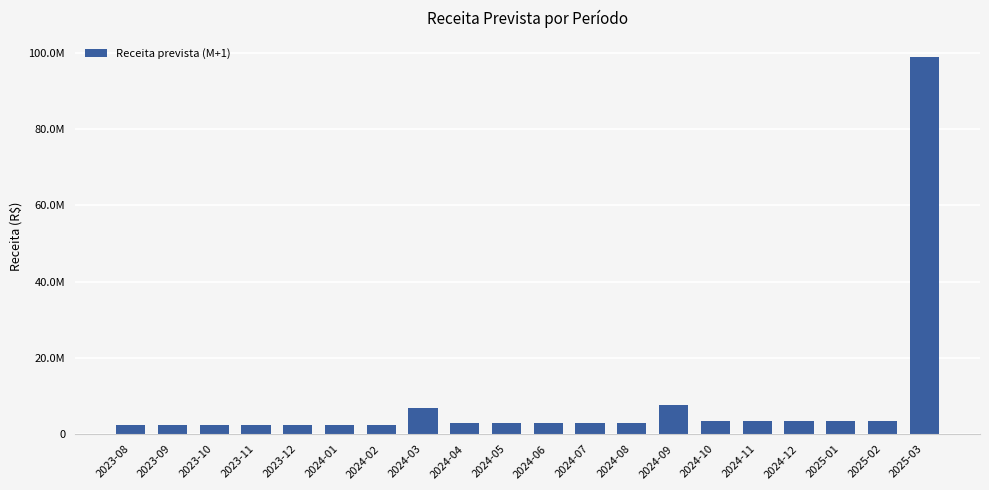

What is the change in value from 2024-03 to 2024-04?

-4147323.2